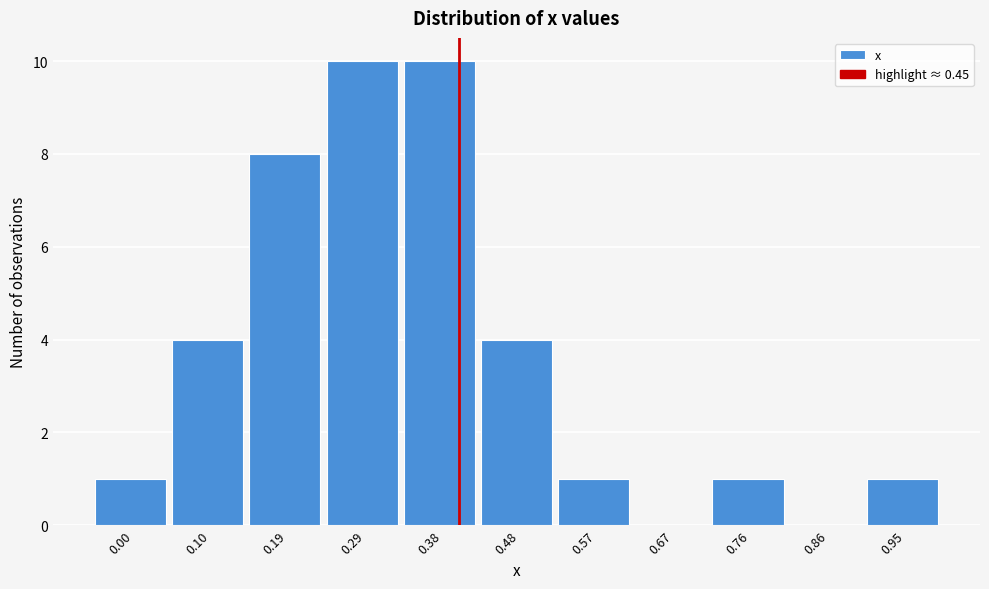

Reading left to right, transcribe all the data shown in this chart.

0.00=1	0.10=4	0.19=8	0.29=10	0.38=10	0.48=4	0.57=1	0.67=0	0.76=1	0.86=0	0.95=1